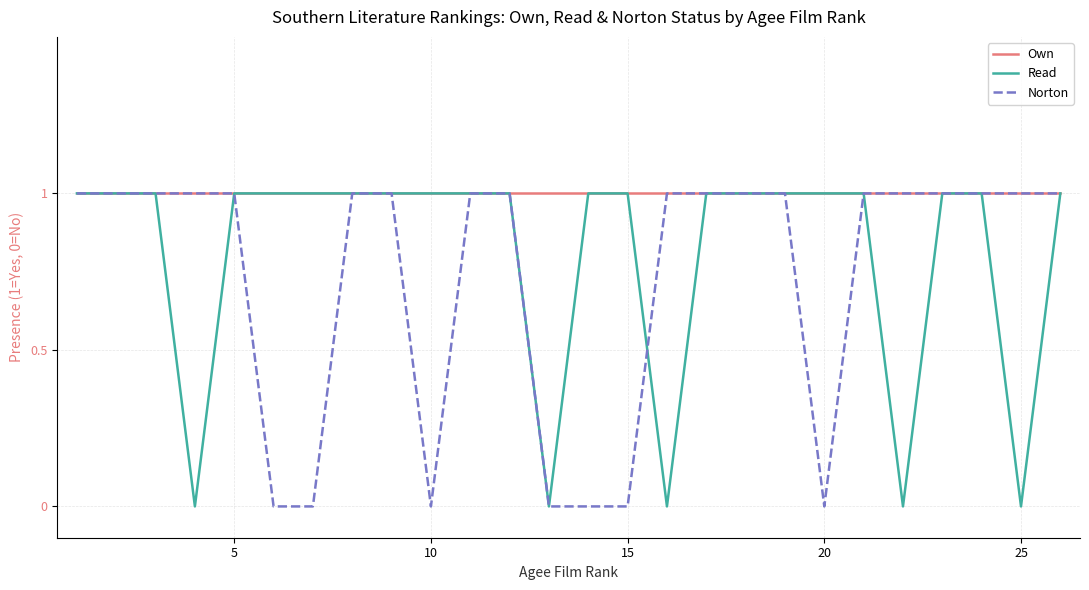

Which series has the largest total across all categories?

Own